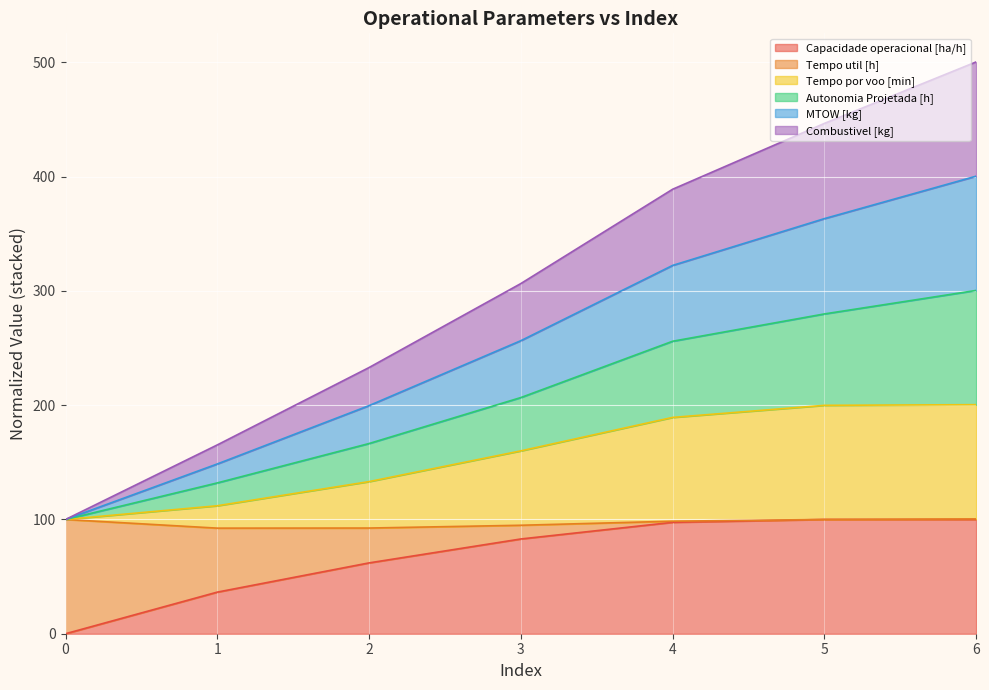

At which label does MTOW [kg] reach its peak?

6